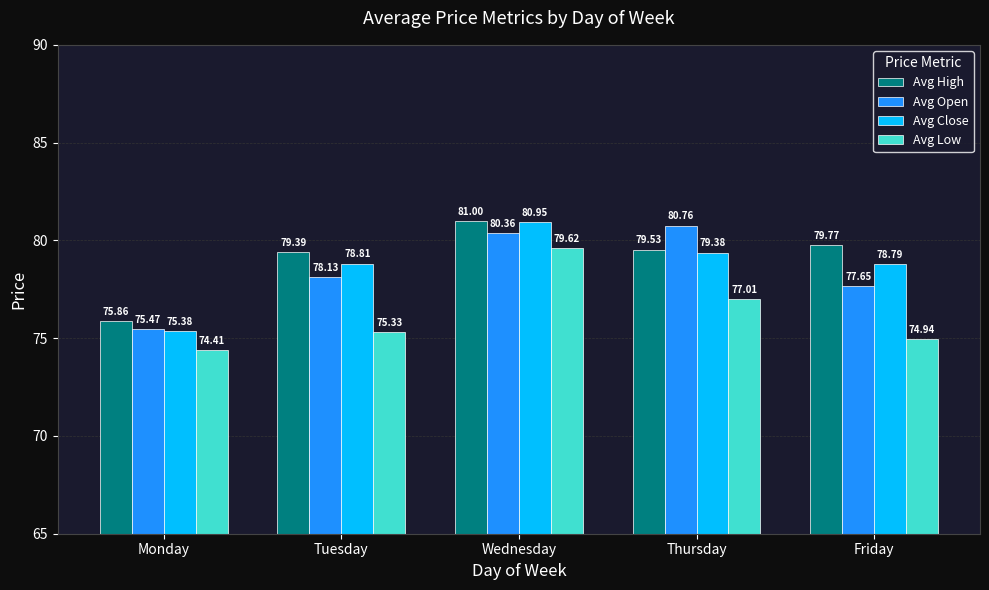

What is the sum of the Avg Low values at Thursday and Wednesday?

156.6